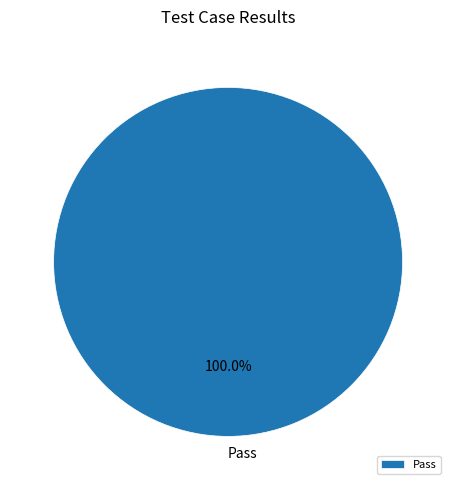

Is there a majority slice in this chart?

Yes